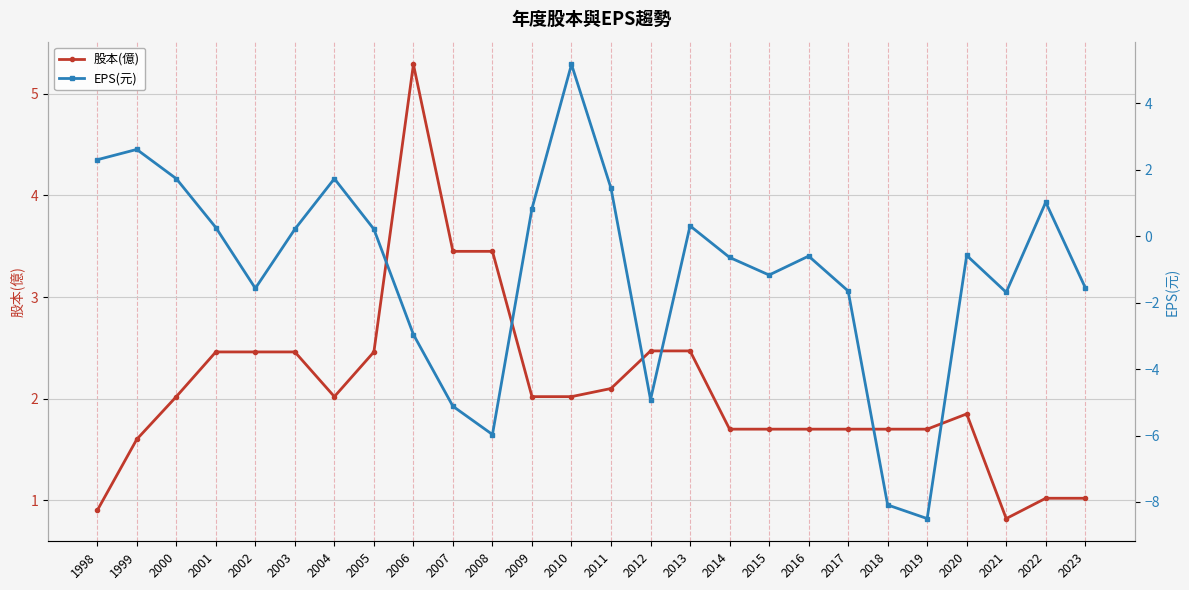

Between 2004 and 2013, which is larger?

2013